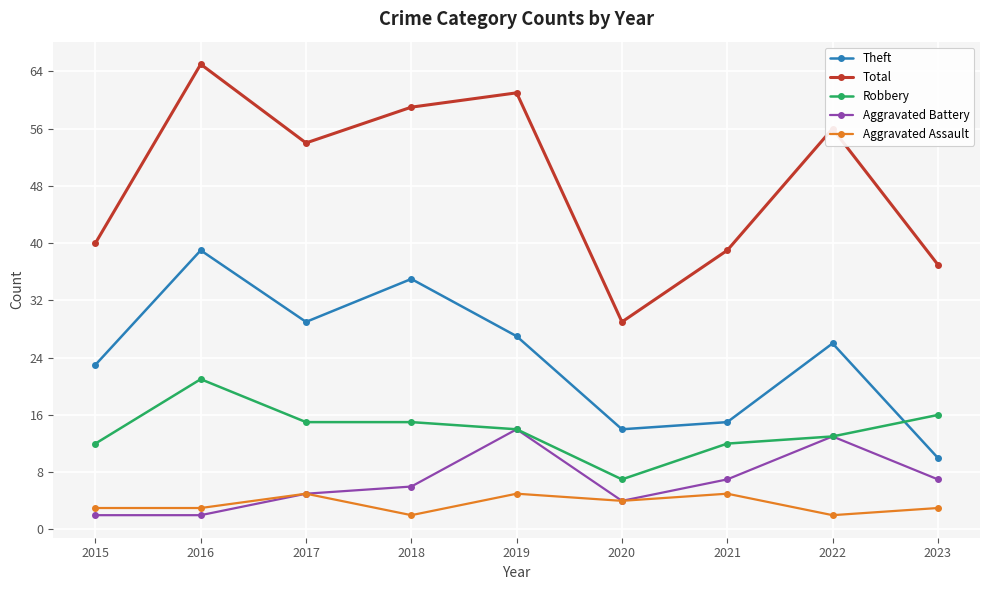

Reading left to right, extract all data points from this chart.

Theft: 2015=23	2016=39	2017=29	2018=35	2019=27	2020=14	2021=15	2022=26	2023=10
Total: 2015=40	2016=65	2017=54	2018=59	2019=61	2020=29	2021=39	2022=56	2023=37
Robbery: 2015=12	2016=21	2017=15	2018=15	2019=14	2020=7	2021=12	2022=13	2023=16
Aggravated Battery: 2015=2	2016=2	2017=5	2018=6	2019=14	2020=4	2021=7	2022=13	2023=7
Aggravated Assault: 2015=3	2016=3	2017=5	2018=2	2019=5	2020=4	2021=5	2022=2	2023=3